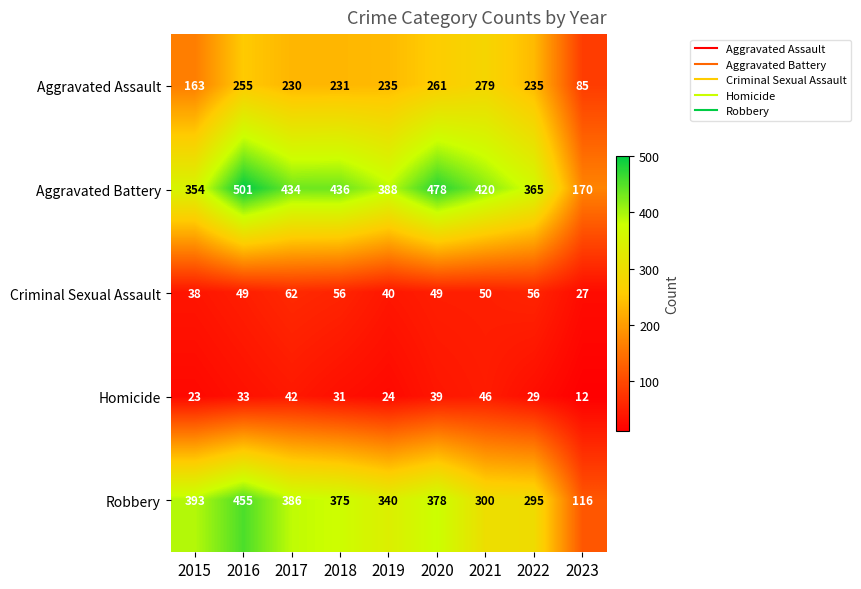

The Homicide series shows 7 at 2023. True or false?

False